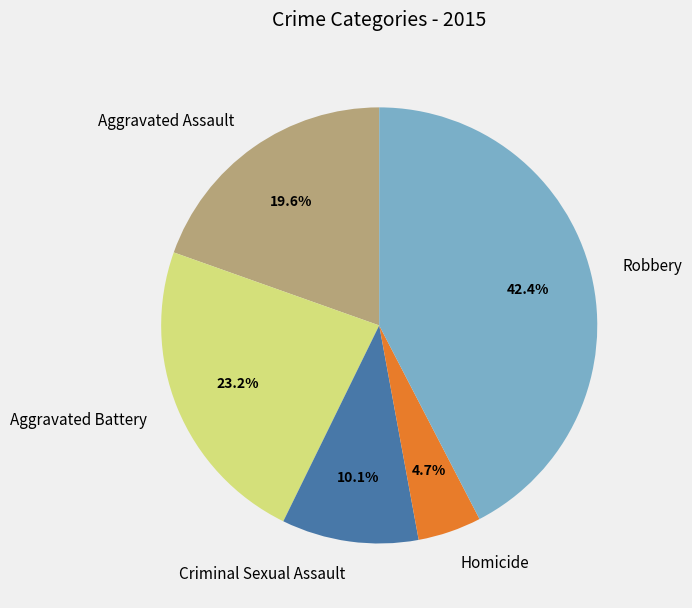

Which category has the smallest portion of the pie?

Homicide